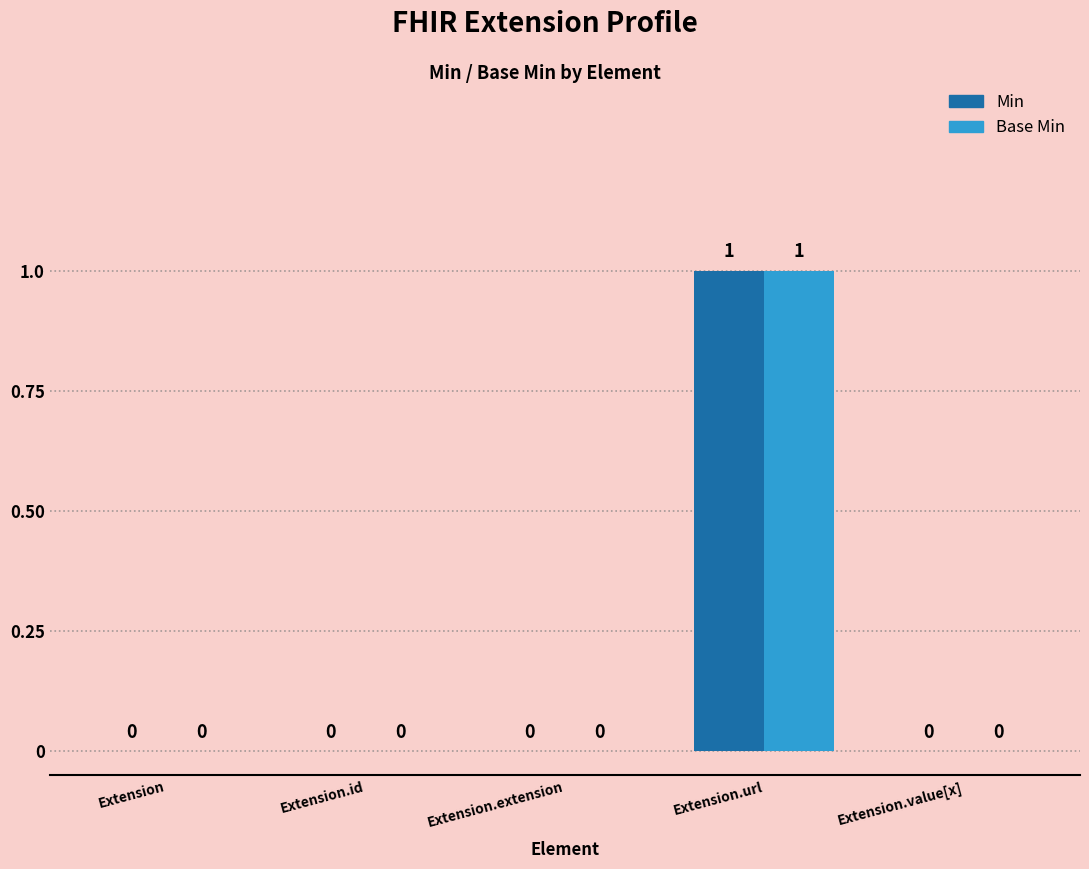

At which category is the sum across all series the highest?

Extension.url